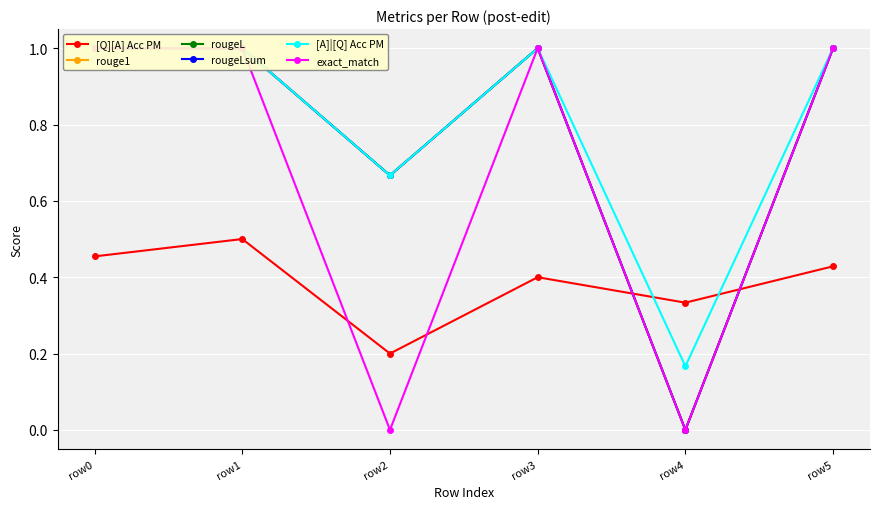

Is the value of rouge1 at row1 greater than the value of rougeL at row0?

No